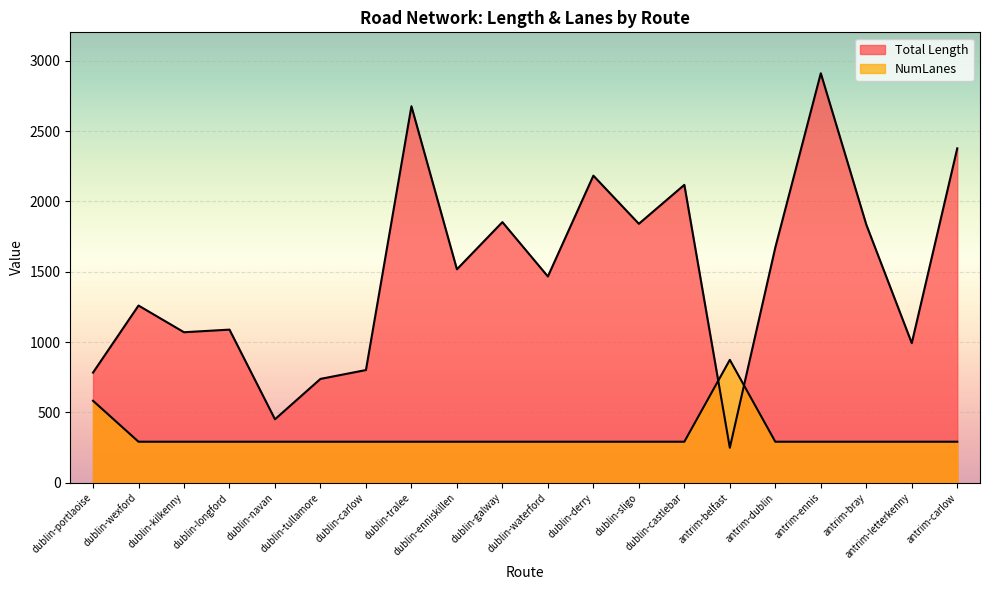

Where is NumLanes nearest to the value 582?

dublin-portlaoise